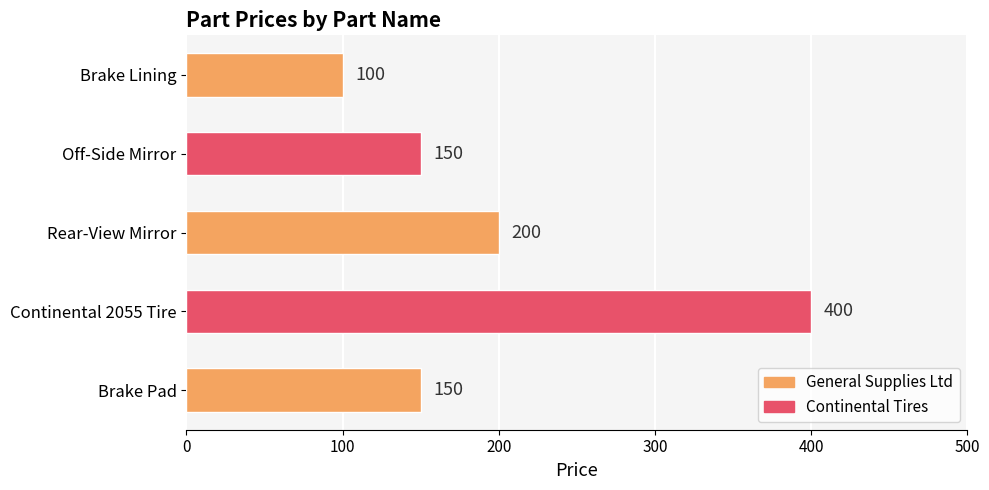

What position from the top is Brake Lining?

1